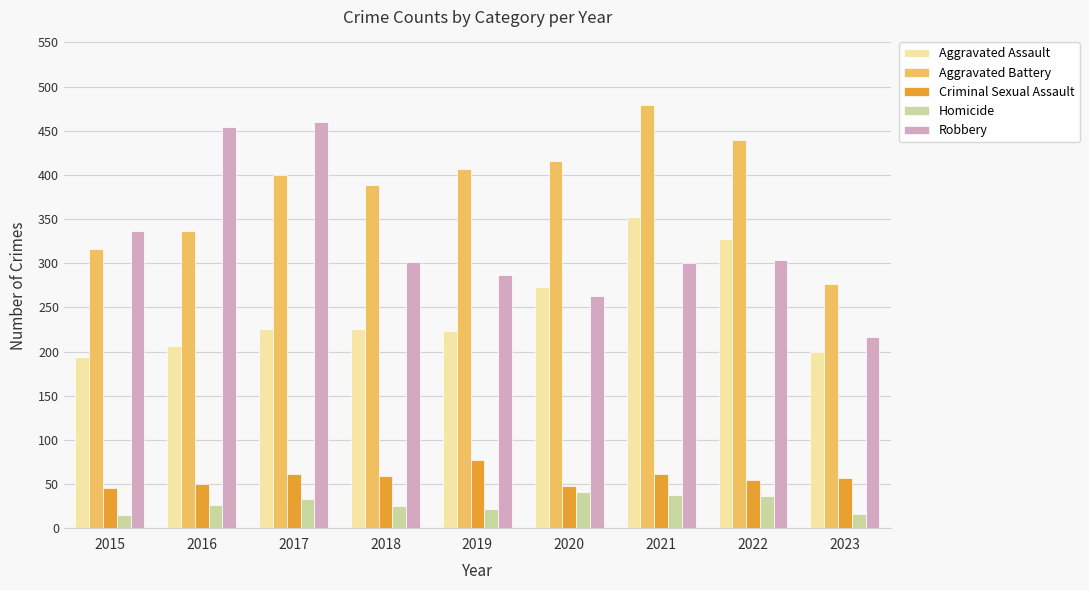

How many series are shown in this chart?

5